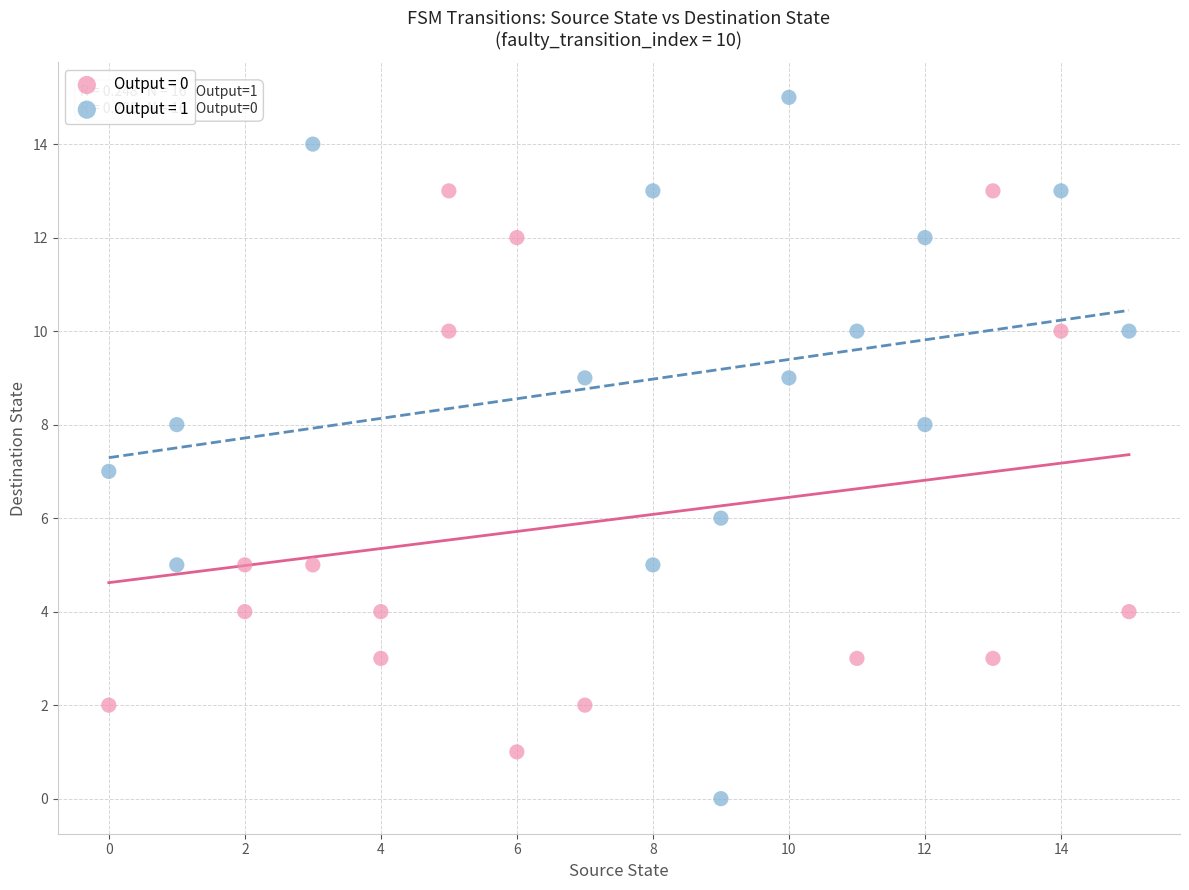

Which series reaches the maximum Y coordinate?

Output = 1